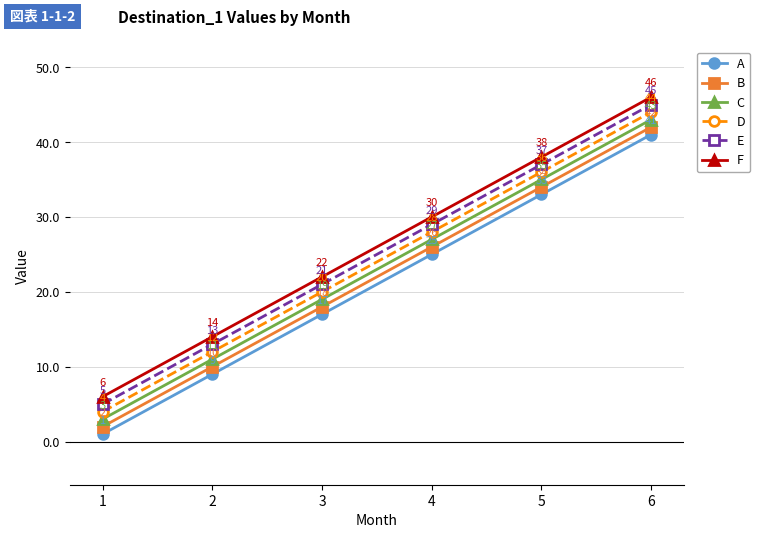

What is the value of the F point at the 1st from the left?

6